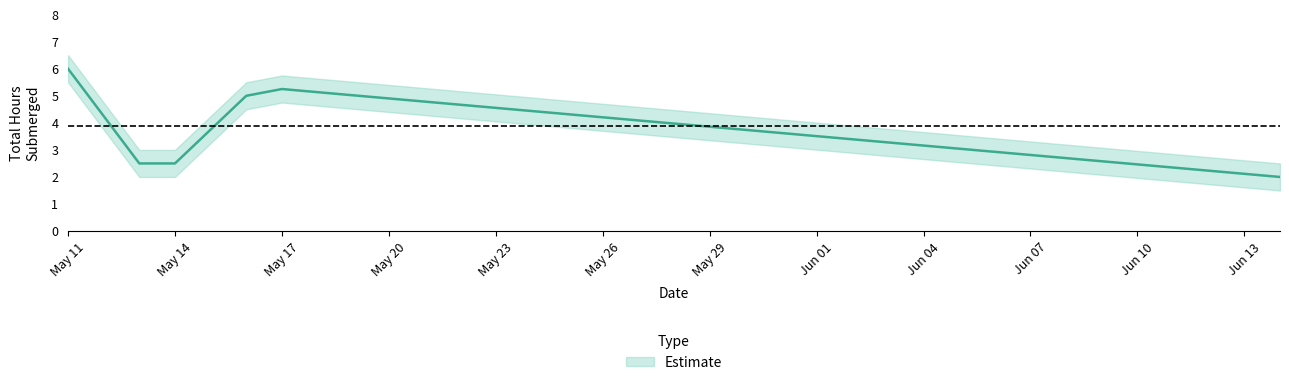

List the labels in order of Total Hours Submerged value, smallest first.

2022-06-14, 2022-05-13, 2022-05-14, 2022-05-16, 2022-05-17, 2022-05-11